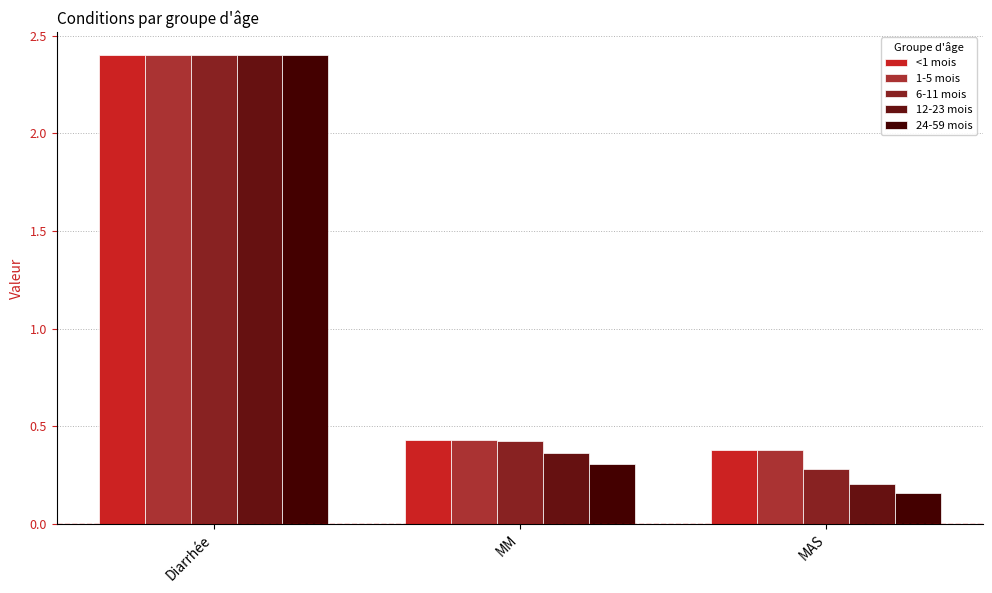

What is the sum of all 12-23 mois values?

3.0